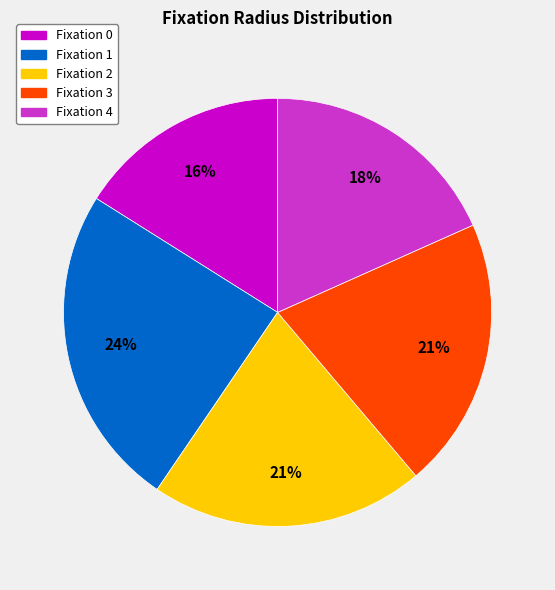

What is the smallest slice in the pie chart?

Fixation 0